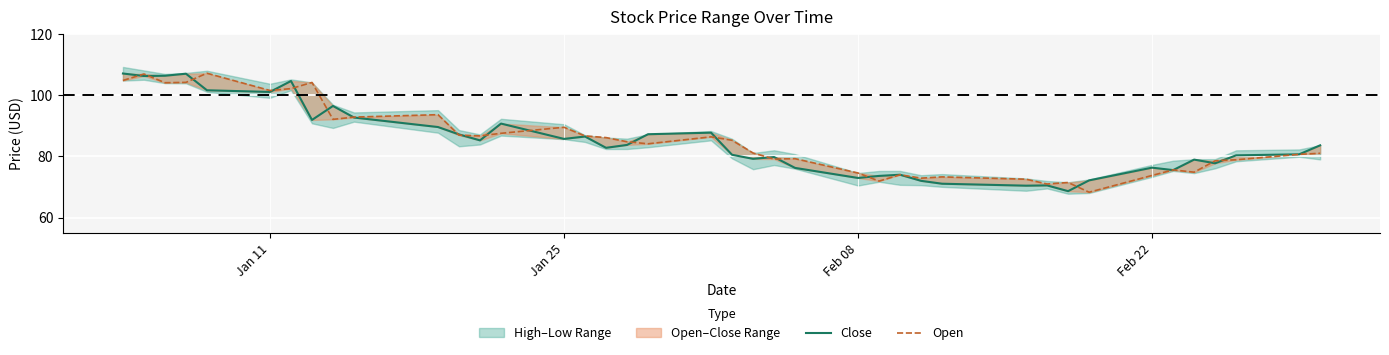

At how many categories does at least one series exceed 106?

5